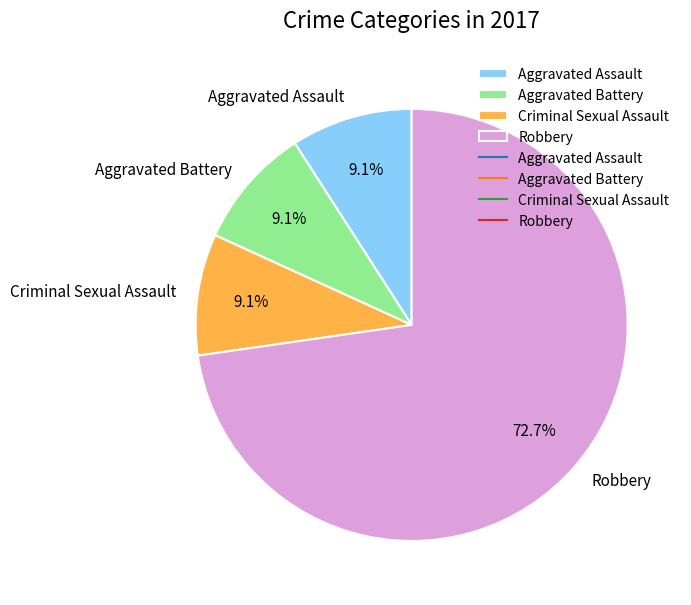

What percentage is the Criminal Sexual Assault slice, to the nearest percent?

9%